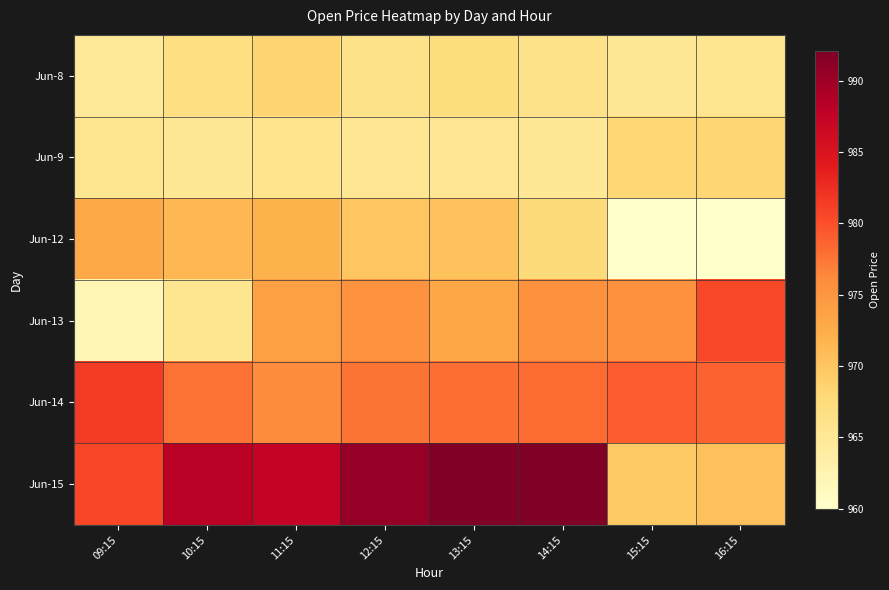

At how many categories does at least one series exceed 985?

5